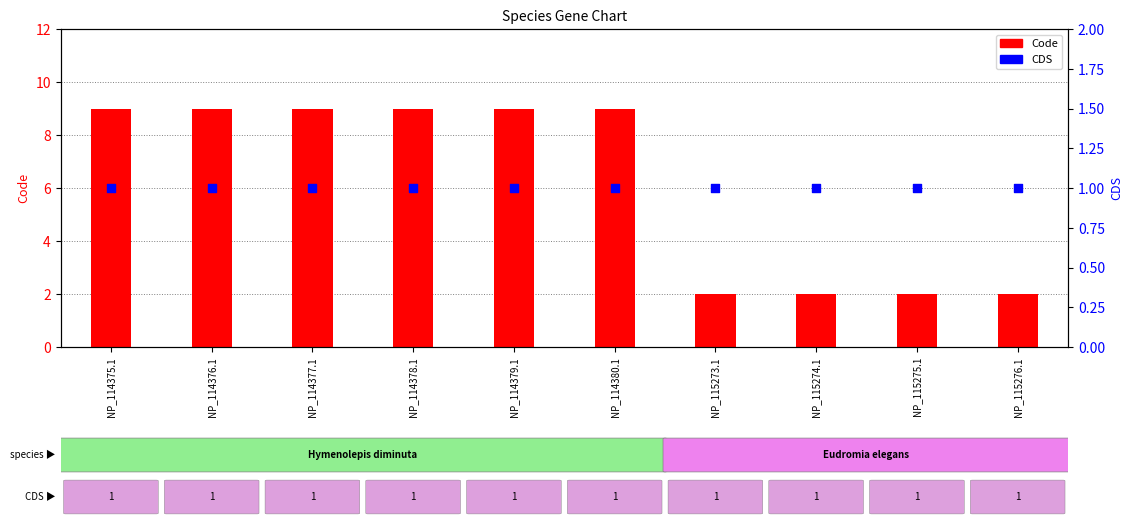

Which series reaches the maximum Y coordinate?

Code